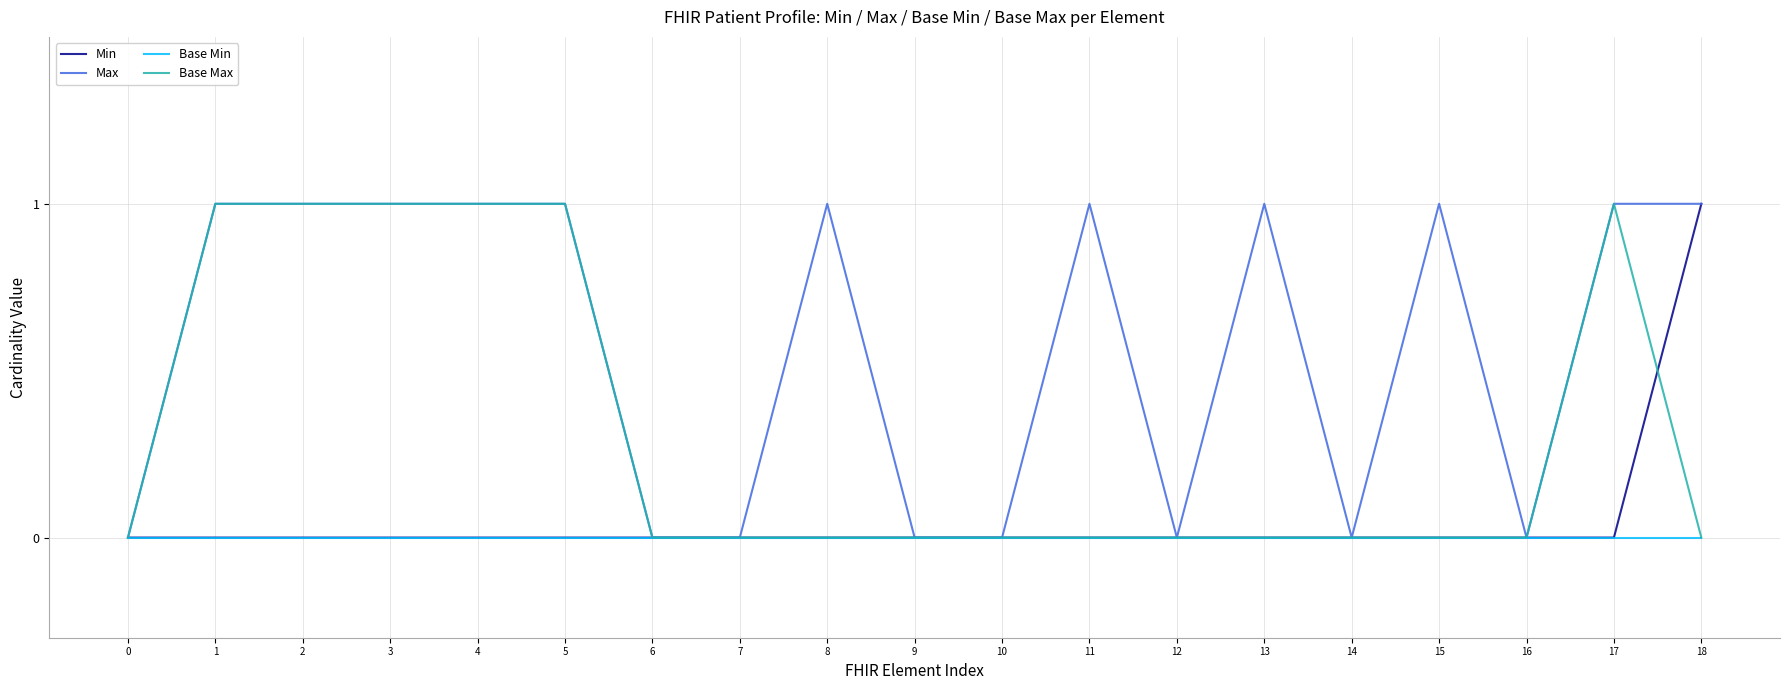

Is it true that Base Max equals 0 at 18?

True